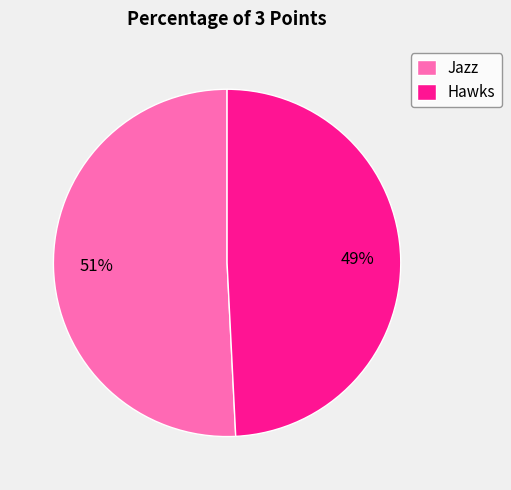

True or false: Jazz accounts for 44% of the total.

False